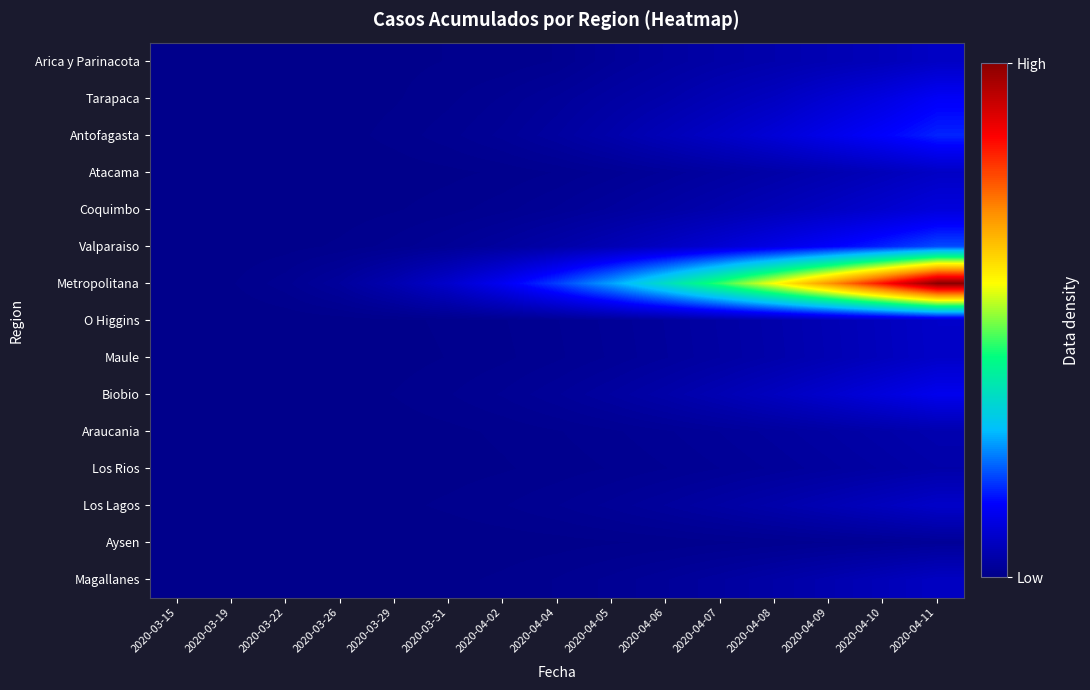

Count the number of data series in this chart.

15